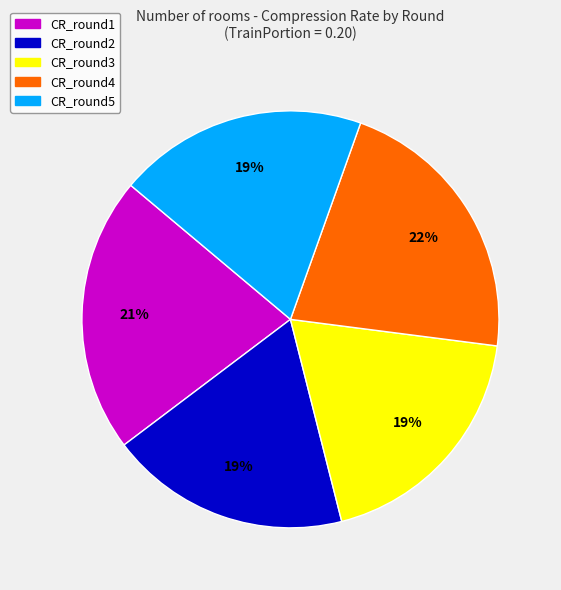

What is the ratio of the value at CR_round1 to the value at CR_round4?

1.0